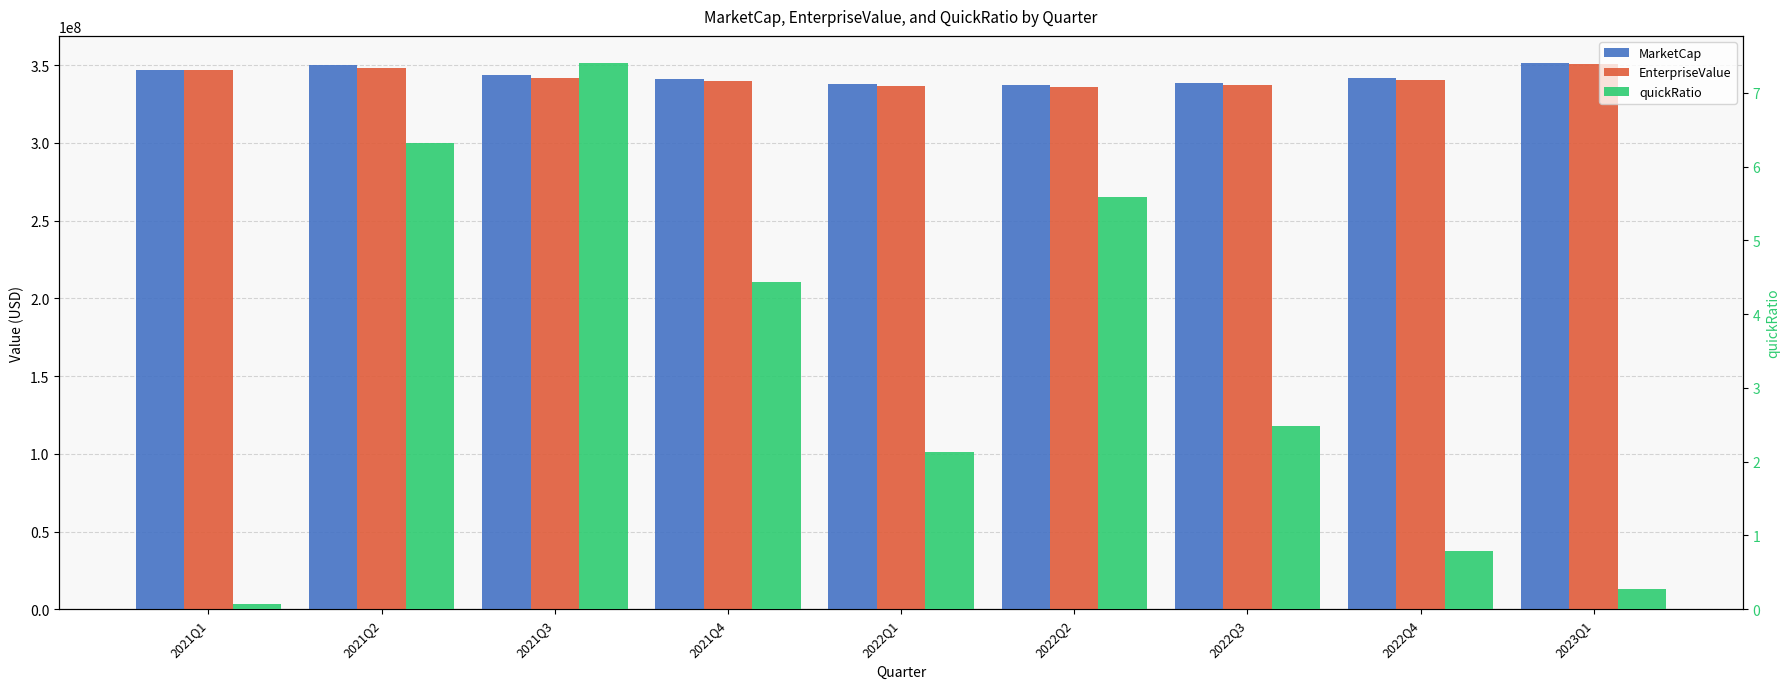

Which has a higher value, 2021Q2 or 2022Q3?

2021Q2